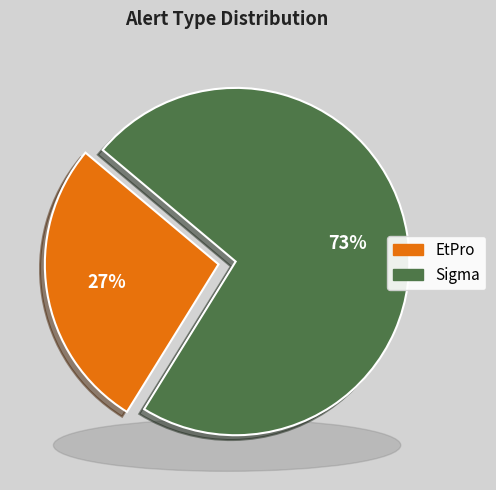

Is Sigma the majority of the pie?

Yes